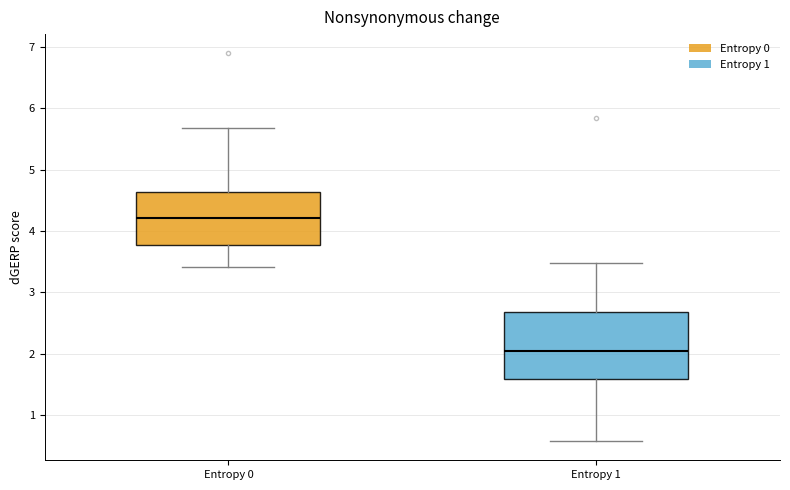

Reading left to right, transcribe this box plot: for each box, give where its median line is, the range the box spans, and where its two whiskers end, as read against the y-axis. The values are not printed on the chart, so give them approximately, as read against the axis.

Entropy 0: median 4.2, box 3.8 to 4.6, whiskers 3.4 to 5.7
Entropy 1: median 2.0, box 1.6 to 2.7, whiskers 0.6 to 3.5